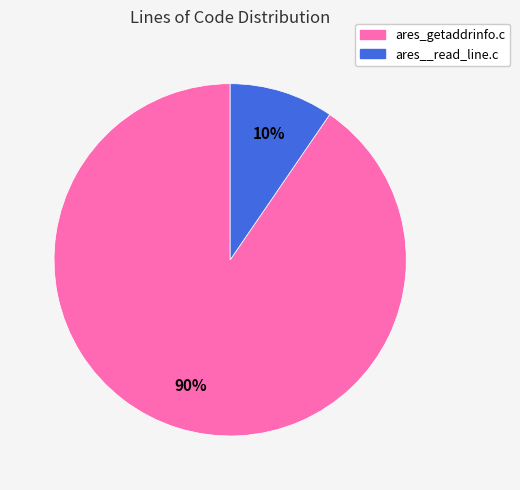

What is the smallest slice in the pie chart?

ares__read_line.c